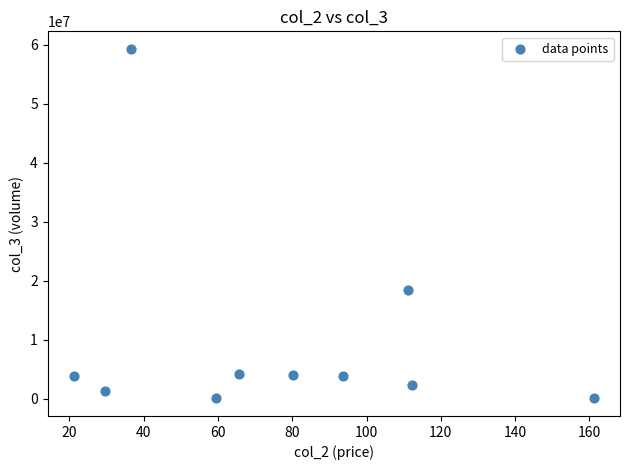

What Y value in the scatter plot is closest to 29649250?

18474600